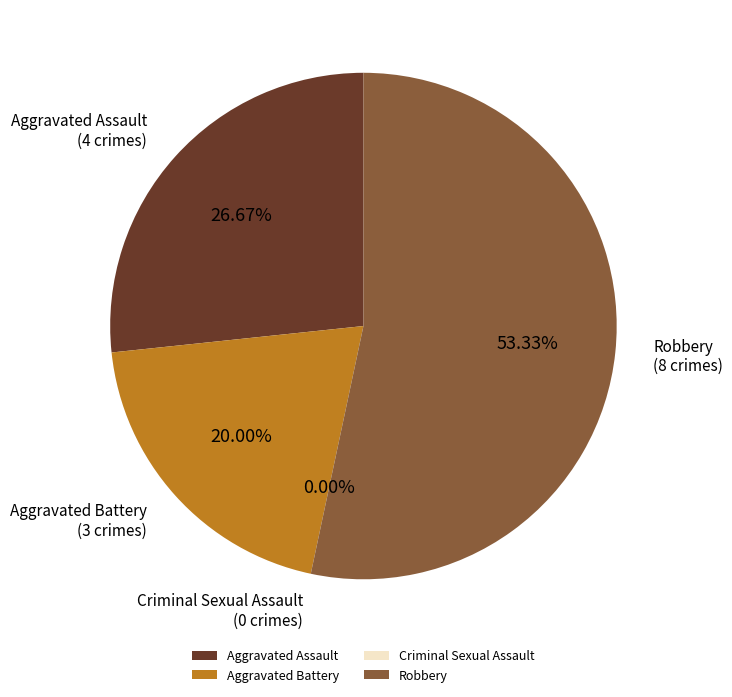

How many segments does this pie chart have?

4